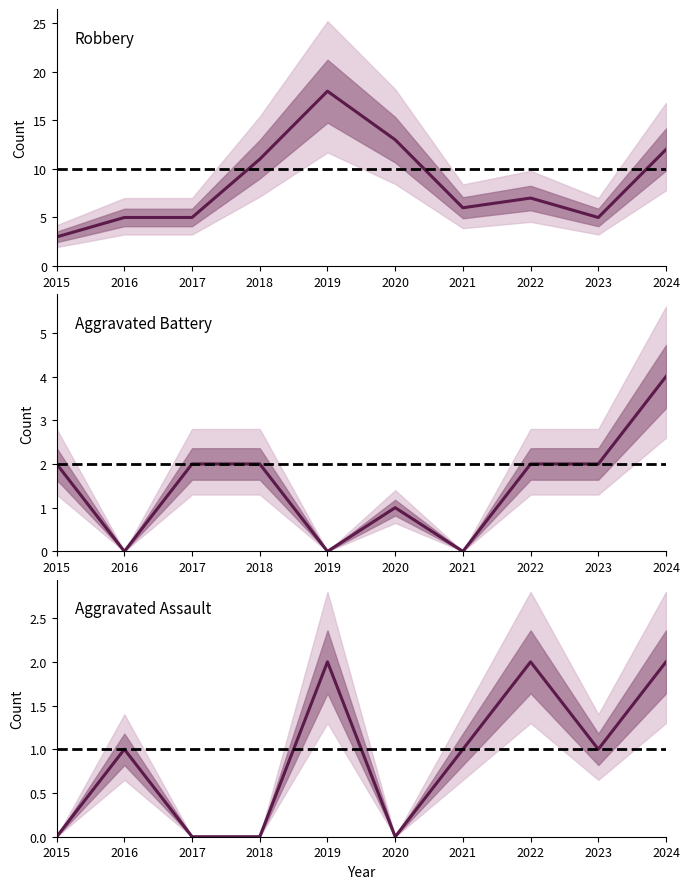

The Aggravated Assault series shows 1 at 2021. True or false?

True